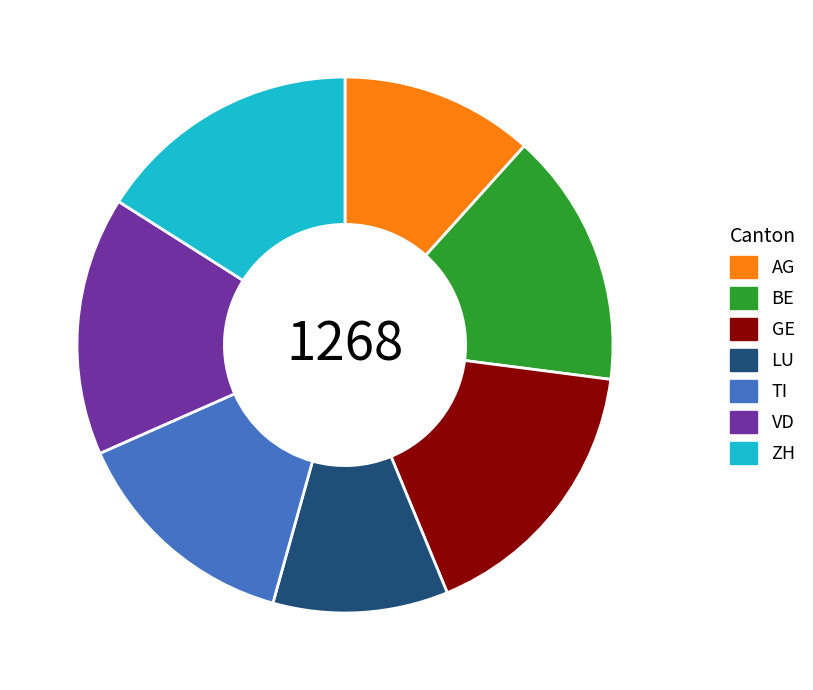

Is the sum of ZH and LU greater than half?

No